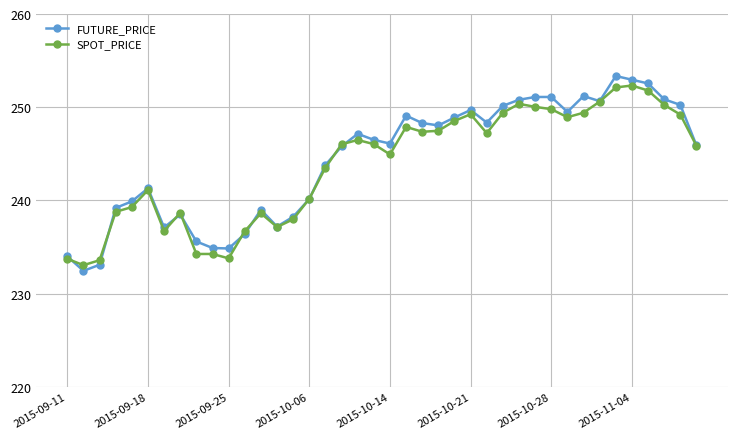

True or false: SPOT_PRICE has more than 2 points higher than both neighbors.

True